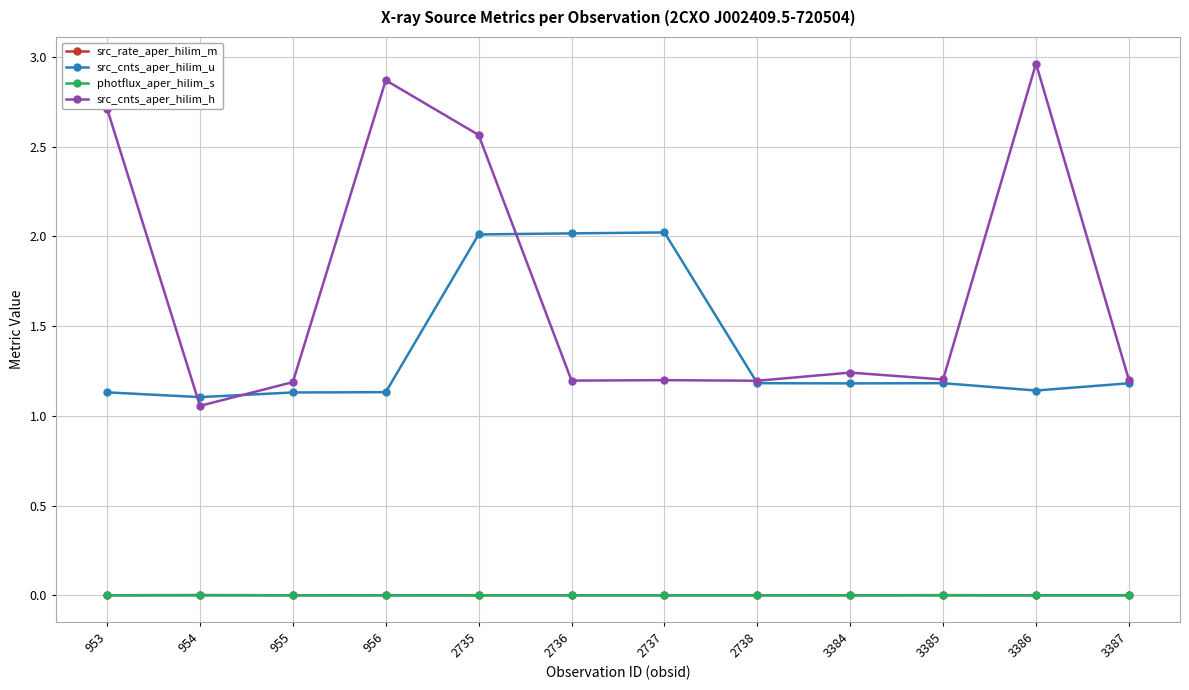

At which category is the sum across all series the highest?

2735